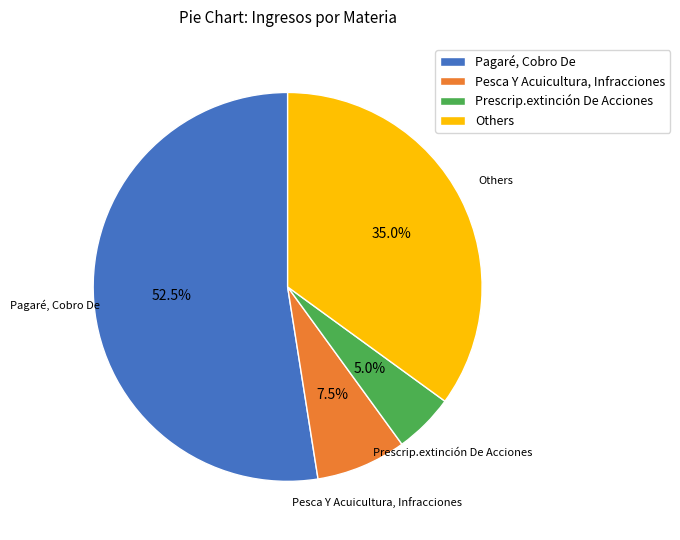

Which has a higher value, Others or Pesca Y Acuicultura, Infracciones?

Others